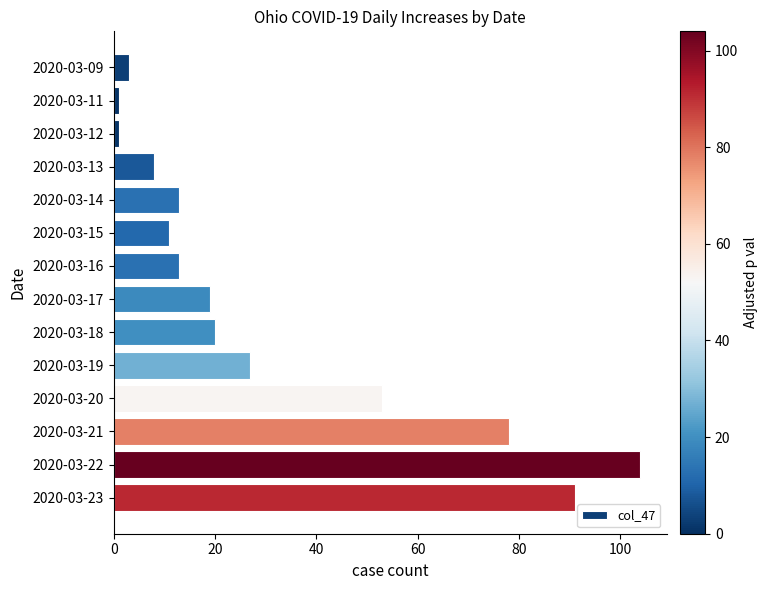

Which category has the highest value across all series?

2020-03-22